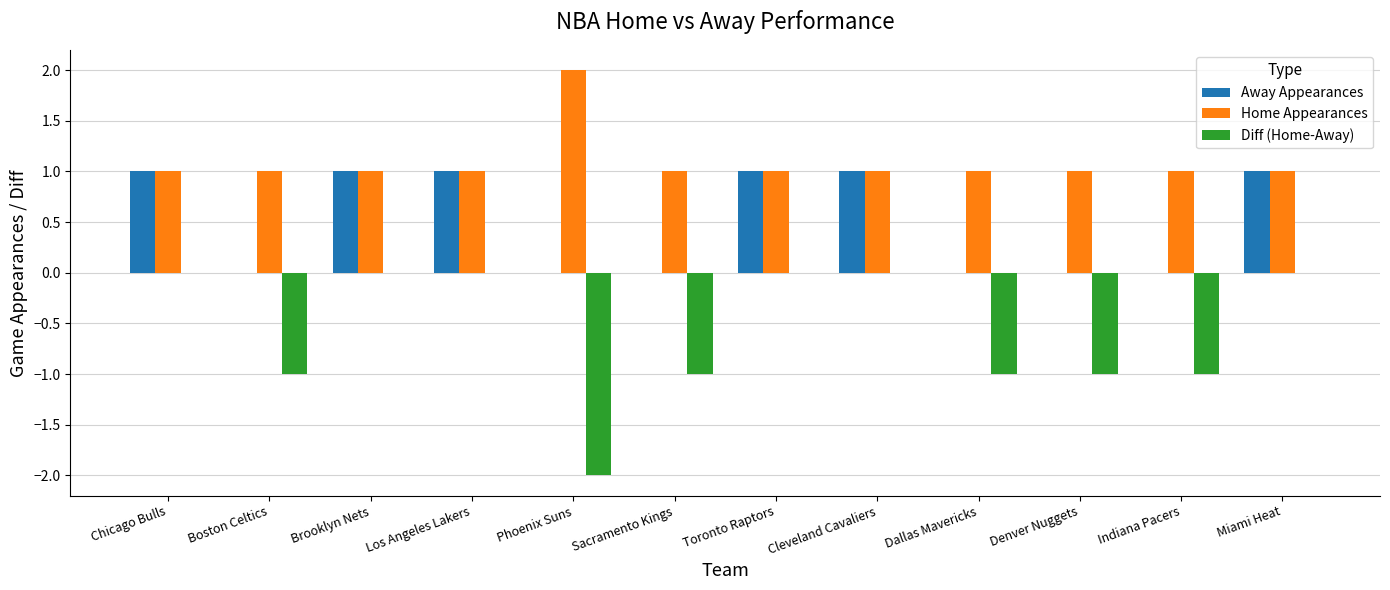

Is the value of Diff (Home-Away) at Los Angeles Lakers greater than the value of Away Appearances at Toronto Raptors?

No